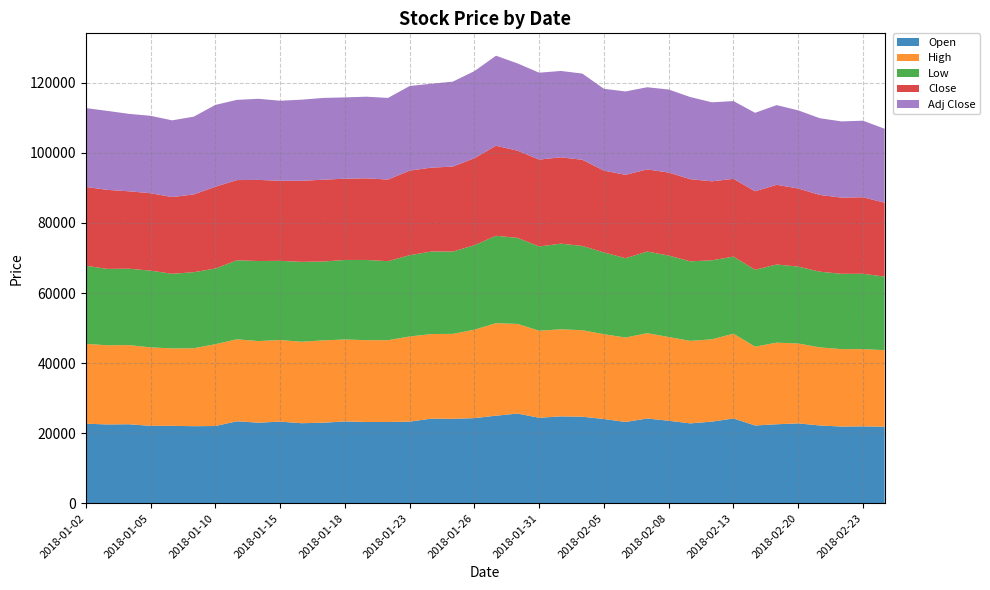

Reading left to right, list all the values displayed in this chart.

Open: 2018-01-02=22700	2018-01-03=22500	2018-01-04=22550	2018-01-05=22100	2018-01-08=22100	2018-01-09=22000	2018-01-10=22050	2018-01-11=23400	2018-01-12=23000	2018-01-15=23300	2018-01-16=22850	2018-01-17=23000	2018-01-18=23350	2018-01-19=23200	2018-01-22=23200	2018-01-23=23300	2018-01-24=24150	2018-01-25=24100	2018-01-26=24300	2018-01-29=25000	2018-01-30=25600	2018-01-31=24400	2018-02-01=24800	2018-02-02=24700	2018-02-05=24050	2018-02-06=23200	2018-02-07=24200	2018-02-08=23550	2018-02-09=22800	2018-02-12=23300	2018-02-13=24200	2018-02-14=22200	2018-02-19=22550	2018-02-20=22800	2018-02-21=22200	2018-02-22=21900	2018-02-23=21950	2018-02-26=21850
High: 2018-01-02=22800	2018-01-03=22600	2018-01-04=22600	2018-01-05=22400	2018-01-08=22100	2018-01-09=22250	2018-01-10=23350	2018-01-11=23400	2018-01-12=23300	2018-01-15=23300	2018-01-16=23250	2018-01-17=23500	2018-01-18=23400	2018-01-19=23350	2018-01-22=23350	2018-01-23=24300	2018-01-24=24150	2018-01-25=24250	2018-01-26=25250	2018-01-29=26400	2018-01-30=25600	2018-01-31=24850	2018-02-01=24850	2018-02-02=24700	2018-02-05=24200	2018-02-06=24100	2018-02-07=24350	2018-02-08=23900	2018-02-09=23550	2018-02-12=23500	2018-02-13=24200	2018-02-14=22500	2018-02-19=23300	2018-02-20=22800	2018-02-21=22300	2018-02-22=22100	2018-02-23=22050	2018-02-26=21850
Low: 2018-01-02=22300	2018-01-03=21800	2018-01-04=21800	2018-01-05=21900	2018-01-08=21300	2018-01-09=21700	2018-01-10=21600	2018-01-11=22550	2018-01-12=22850	2018-01-15=22600	2018-01-16=22800	2018-01-17=22500	2018-01-18=22700	2018-01-19=22900	2018-01-22=22550	2018-01-23=23200	2018-01-24=23550	2018-01-25=23500	2018-01-26=24100	2018-01-29=24950	2018-01-30=24550	2018-01-31=24050	2018-02-01=24450	2018-02-02=24050	2018-02-05=23350	2018-02-06=22650	2018-02-07=23300	2018-02-08=23250	2018-02-09=22700	2018-02-12=22550	2018-02-13=22000	2018-02-14=21950	2018-02-19=22300	2018-02-20=21950	2018-02-21=21600	2018-02-22=21500	2018-02-23=21500	2018-02-26=21000
Close: 2018-01-02=22500	2018-01-03=22550	2018-01-04=22100	2018-01-05=22100	2018-01-08=21900	2018-01-09=22200	2018-01-10=23350	2018-01-11=22900	2018-01-12=23150	2018-01-15=22850	2018-01-16=23150	2018-01-17=23350	2018-01-18=23200	2018-01-19=23300	2018-01-22=23300	2018-01-23=24150	2018-01-24=23950	2018-01-25=24250	2018-01-26=24850	2018-01-29=25700	2018-01-30=24900	2018-01-31=24800	2018-02-01=24650	2018-02-02=24600	2018-02-05=23350	2018-02-06=23800	2018-02-07=23450	2018-02-08=23700	2018-02-09=23450	2018-02-12=22550	2018-02-13=22200	2018-02-14=22400	2018-02-19=22750	2018-02-20=22300	2018-02-21=21900	2018-02-22=21750	2018-02-23=21850	2018-02-26=21100
Adj Close: 2018-01-02=22500	2018-01-03=22550	2018-01-04=22100	2018-01-05=22100	2018-01-08=21900	2018-01-09=22200	2018-01-10=23350	2018-01-11=22900	2018-01-12=23150	2018-01-15=22850	2018-01-16=23150	2018-01-17=23350	2018-01-18=23200	2018-01-19=23300	2018-01-22=23300	2018-01-23=24150	2018-01-24=23950	2018-01-25=24250	2018-01-26=24850	2018-01-29=25700	2018-01-30=24900	2018-01-31=24800	2018-02-01=24650	2018-02-02=24600	2018-02-05=23350	2018-02-06=23800	2018-02-07=23450	2018-02-08=23700	2018-02-09=23450	2018-02-12=22550	2018-02-13=22200	2018-02-14=22400	2018-02-19=22750	2018-02-20=22300	2018-02-21=21900	2018-02-22=21750	2018-02-23=21850	2018-02-26=21100